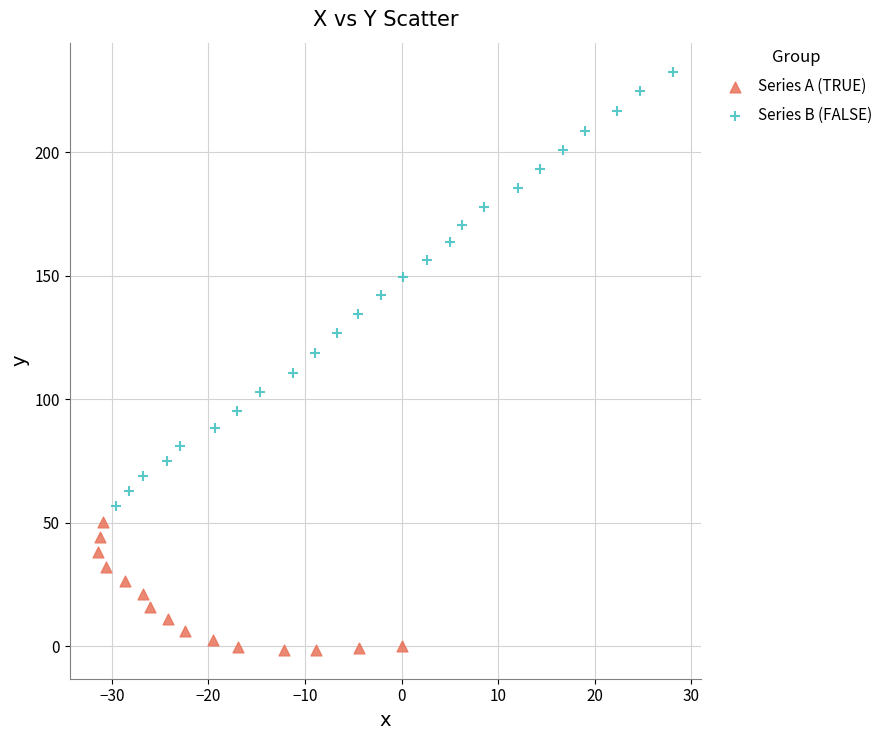

Which series has the widest spread of Y values?

Series B (FALSE)